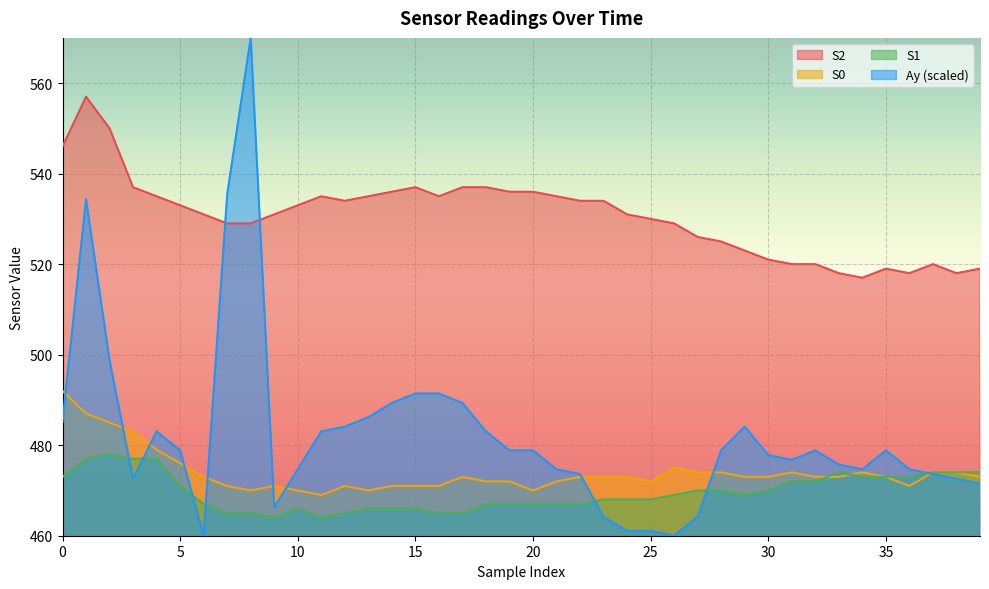

Between 27 and 5, which is larger?

5